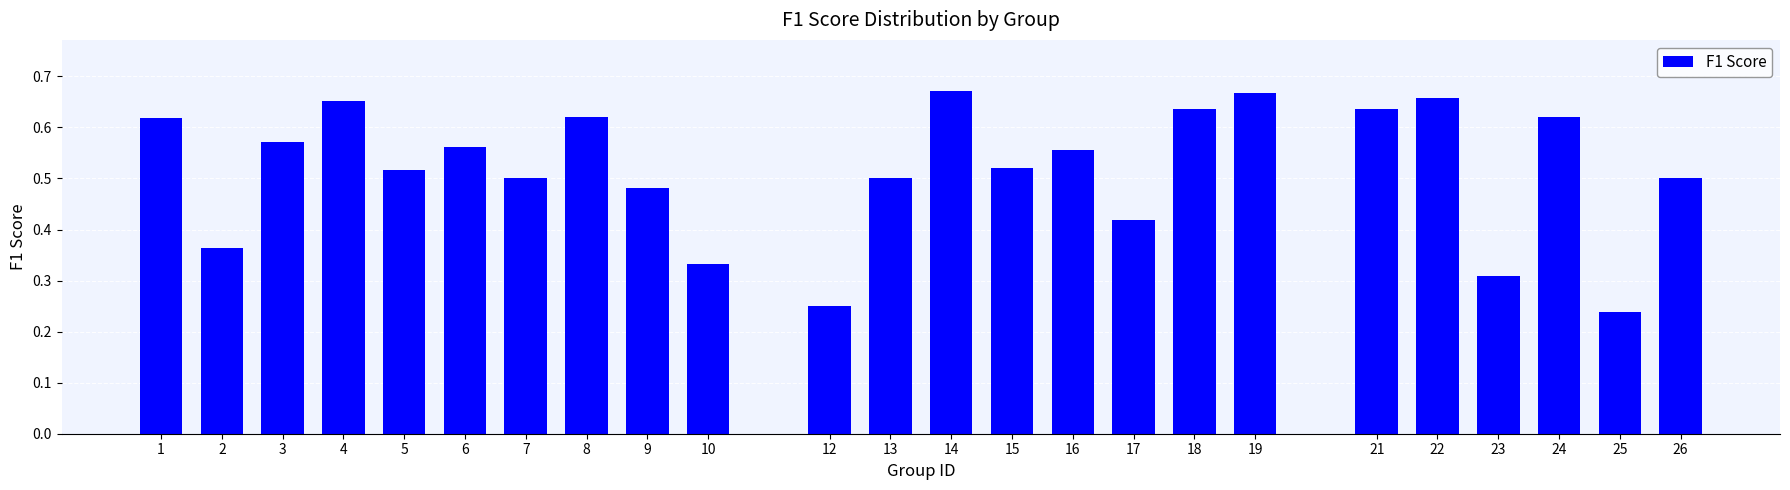

Which has a higher value, 5 or 9?

5